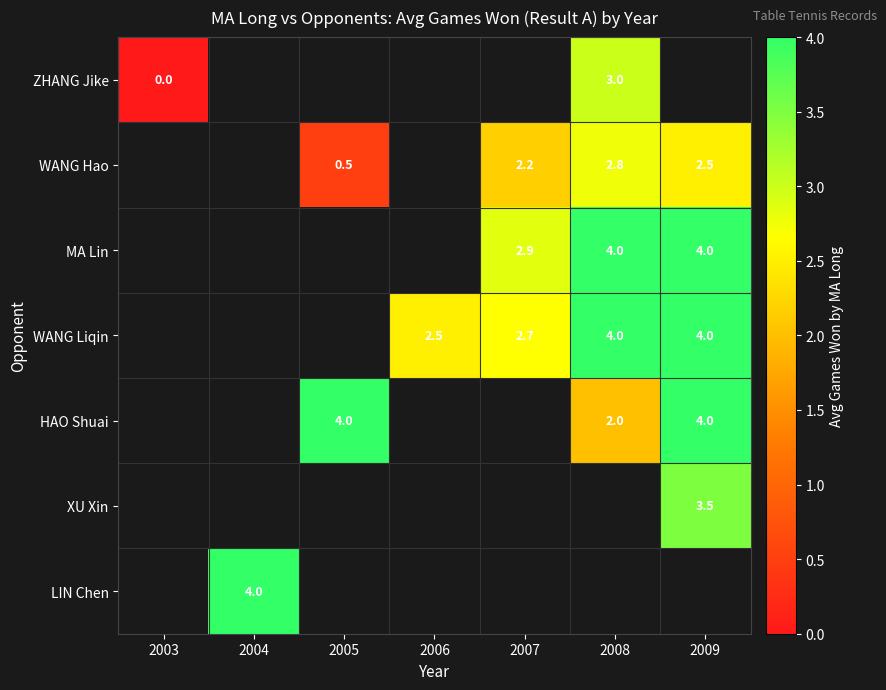

The value of WANG Hao at 2009 is 2.5. True or false?

True